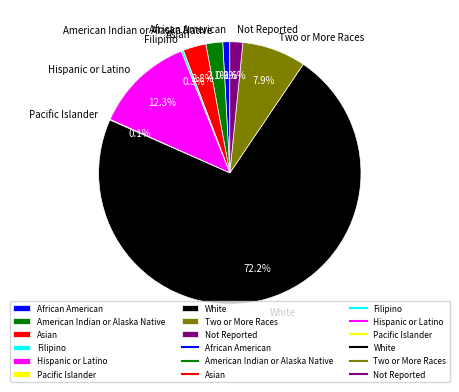

Which slice is the largest?

White